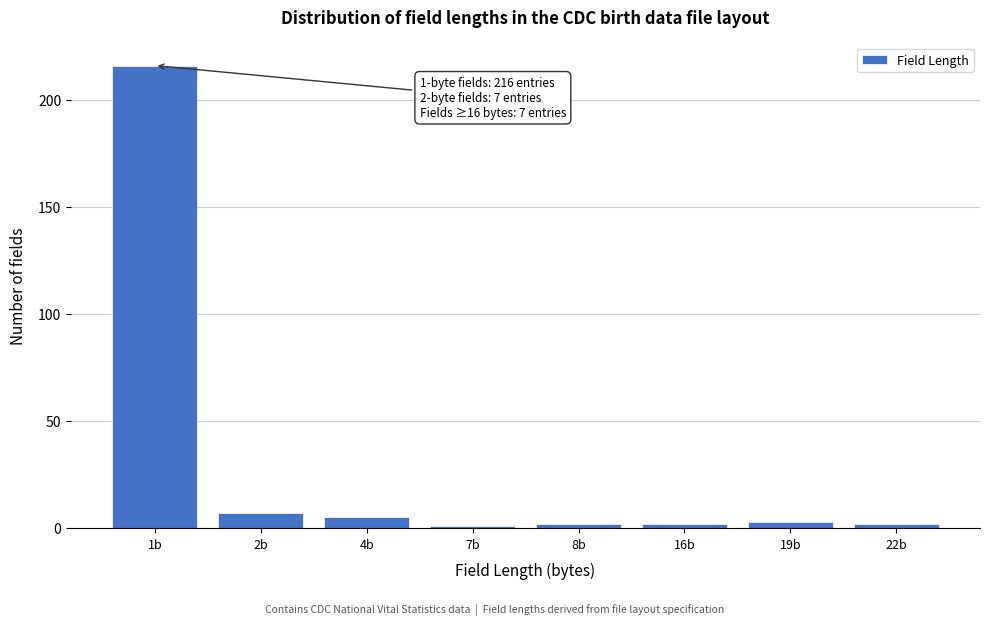

Reading right to left, list all the values displayed in this chart.

22b=2	19b=3	16b=2	8b=2	7b=1	4b=5	2b=7	1b=216